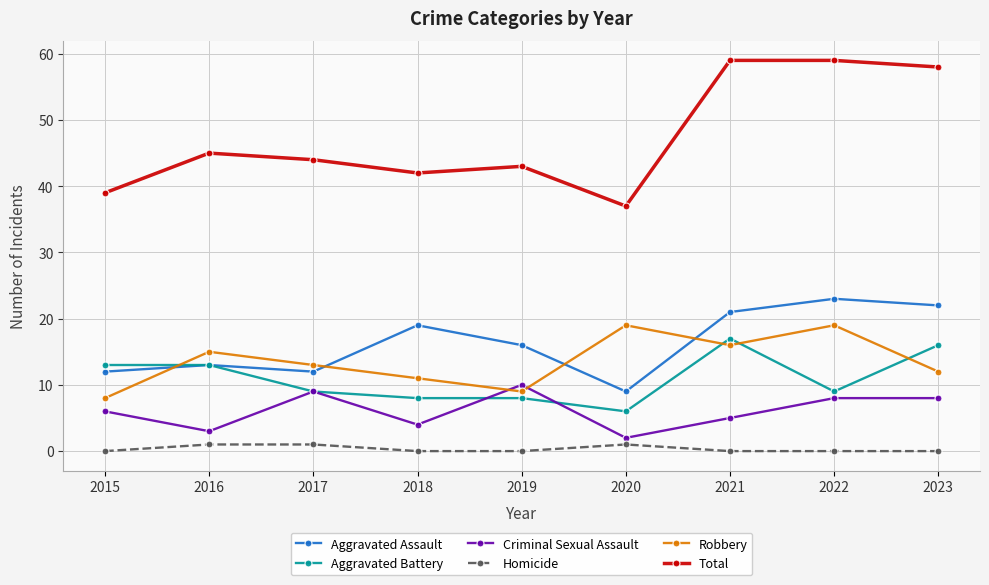

Is it true that Aggravated Battery equals 6 at 2015?

False